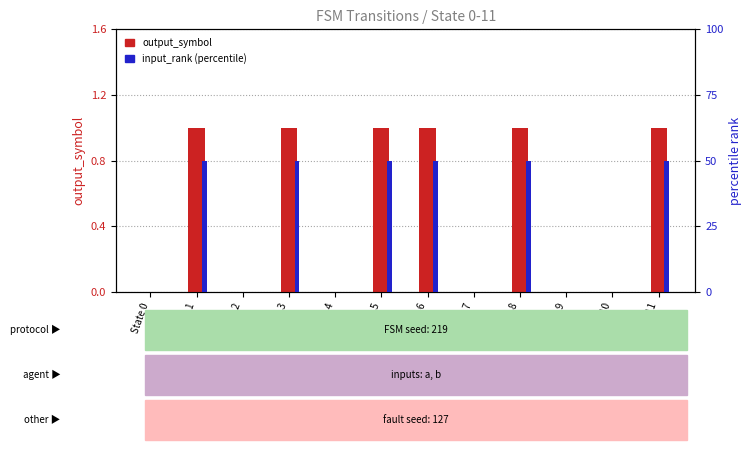

How many values in output_symbol are above zero?

6